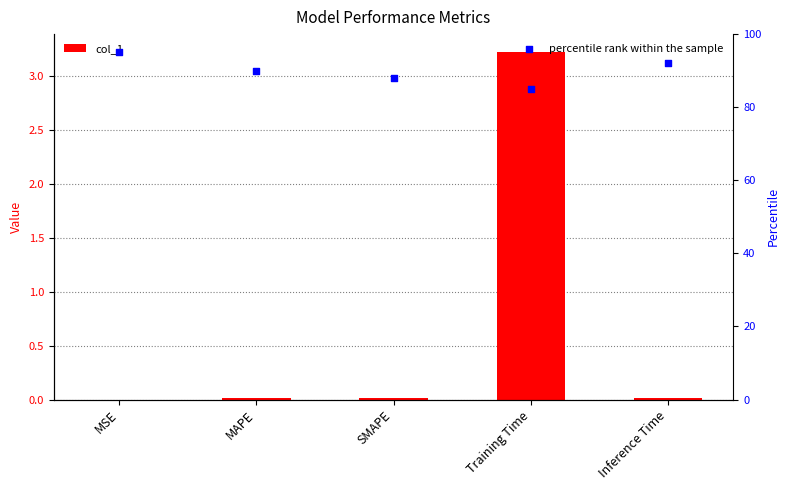

Which series has the widest spread of Y values?

percentile rank within the sample